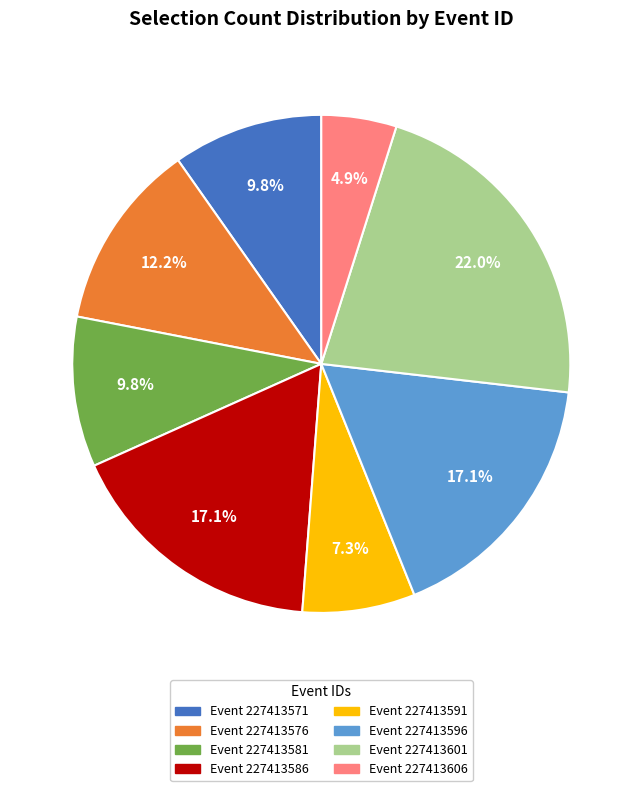

Does Event 227413576 represent more than half of the total?

No